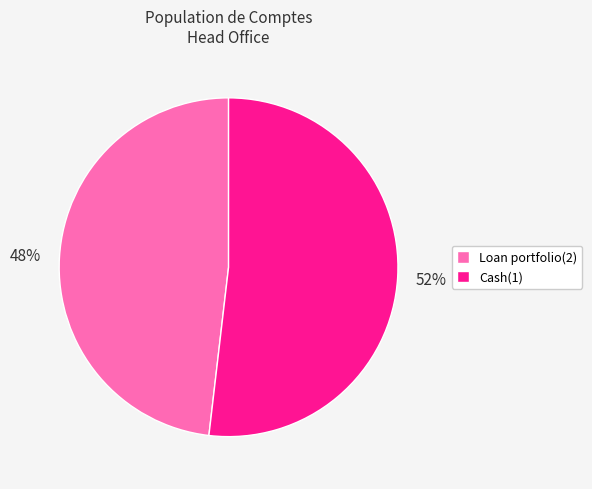

What is the smallest slice in the pie chart?

Loan portfolio(2)